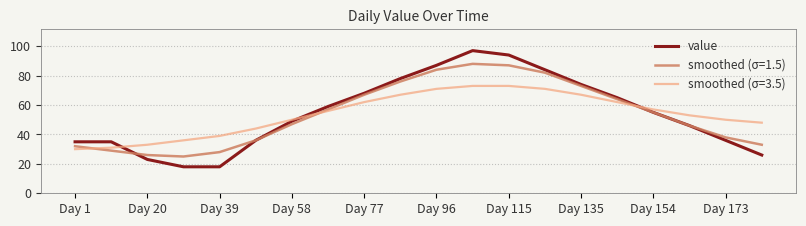

Which series has the widest spread of values?

value